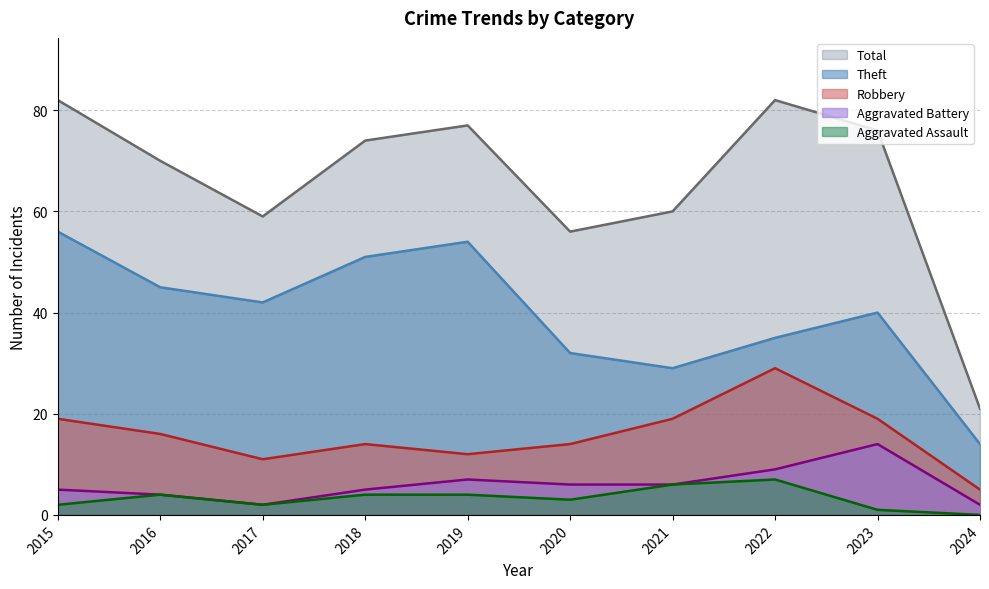

Reading left to right, list all the values displayed in this chart.

Robbery: 2015=19	2016=16	2017=11	2018=14	2019=12	2020=14	2021=19	2022=29	2023=19	2024=5
Theft: 2015=56	2016=45	2017=42	2018=51	2019=54	2020=32	2021=29	2022=35	2023=40	2024=14
Aggravated Battery: 2015=5	2016=4	2017=2	2018=5	2019=7	2020=6	2021=6	2022=9	2023=14	2024=2
Aggravated Assault: 2015=2	2016=4	2017=2	2018=4	2019=4	2020=3	2021=6	2022=7	2023=1	2024=0
Total: 2015=82	2016=70	2017=59	2018=74	2019=77	2020=56	2021=60	2022=82	2023=76	2024=21